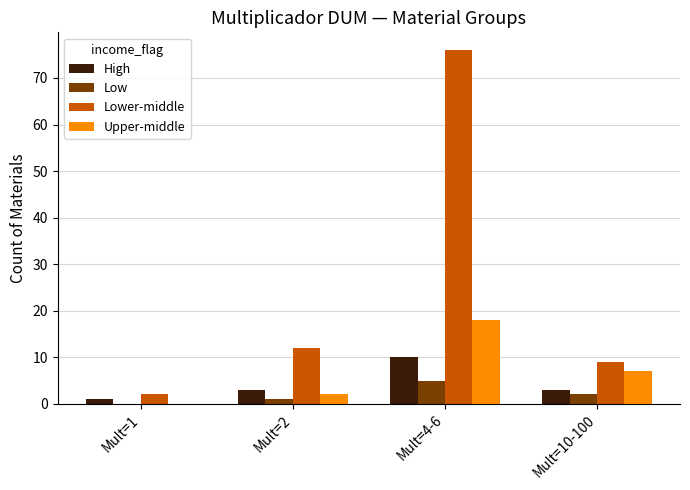

Which series has the widest spread of values?

Lower-middle